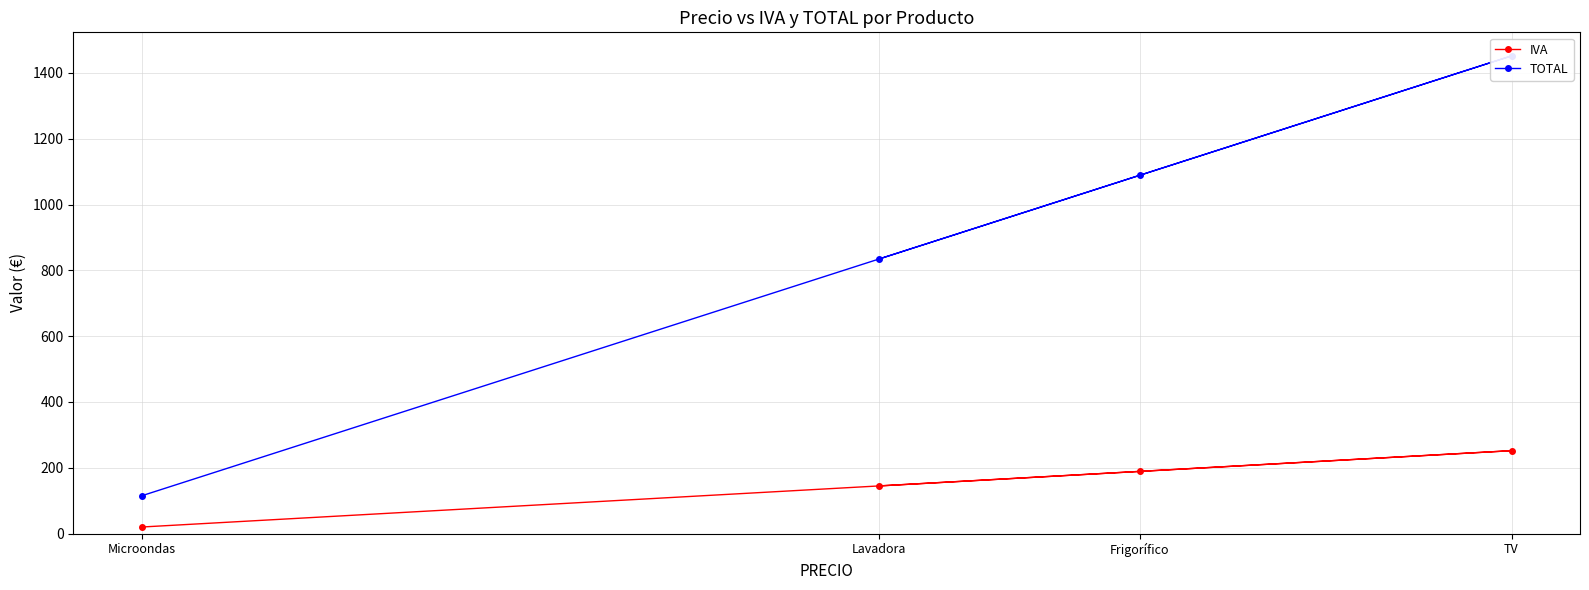

Which series has the largest total across all categories?

TOTAL